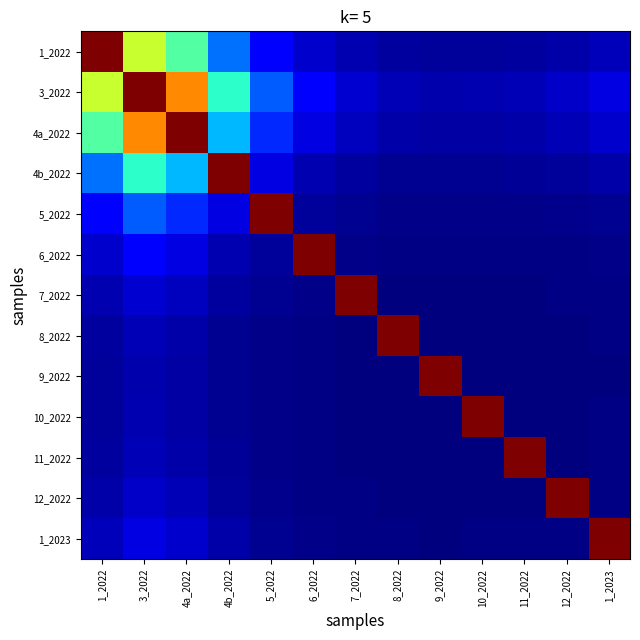

What is the total value across all series at 4b_2022?

2.2